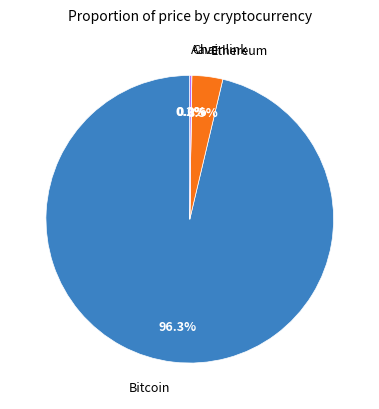

Between Bitcoin and Ethereum, which is larger?

Bitcoin